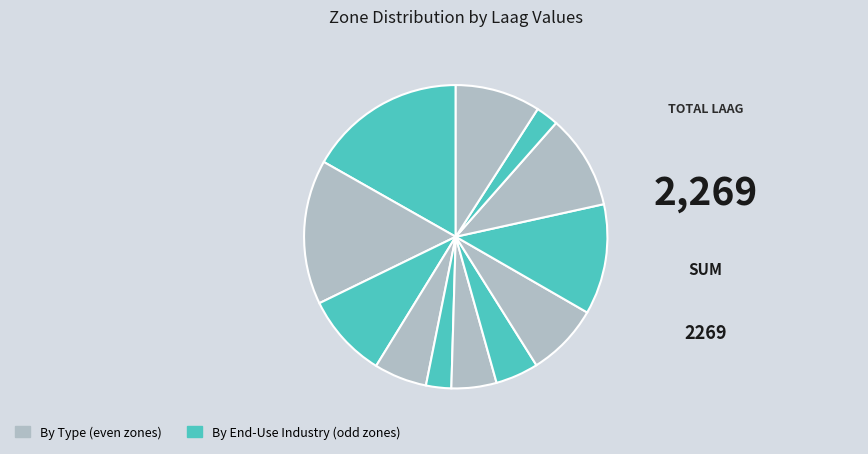

How many segments does this pie chart have?

12